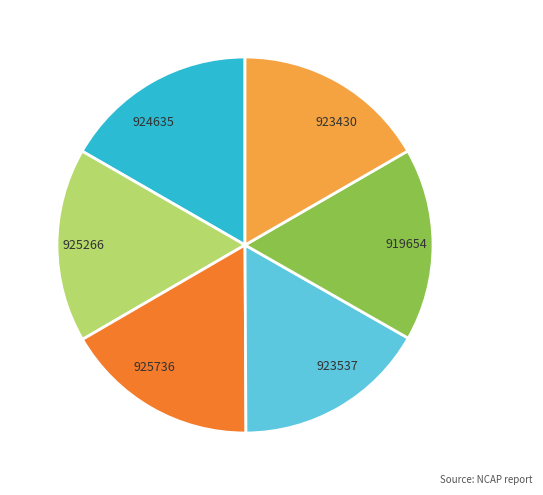

Is 924635 the majority of the pie?

No